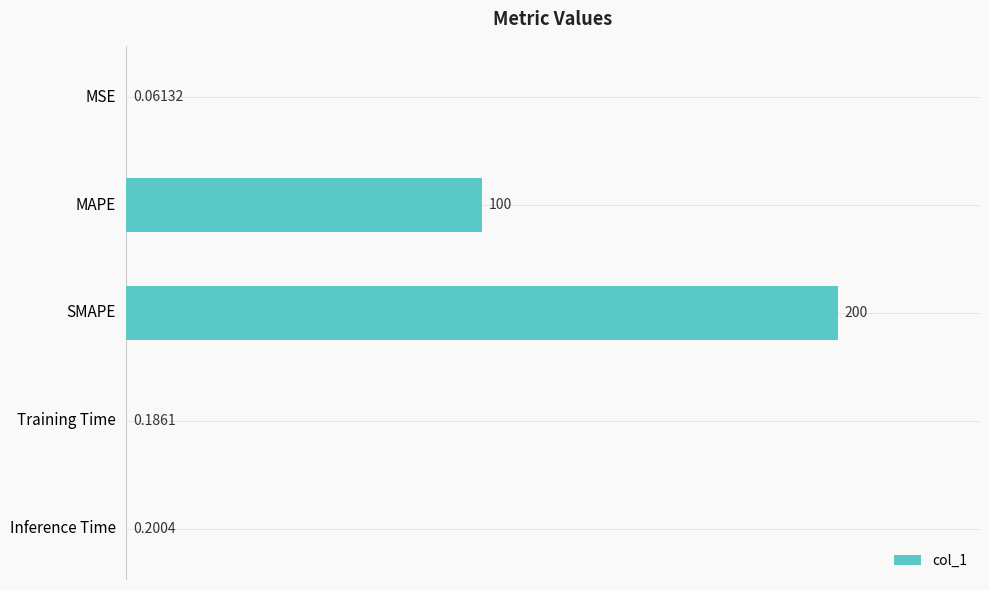

Which has a higher value, Training Time or SMAPE?

SMAPE